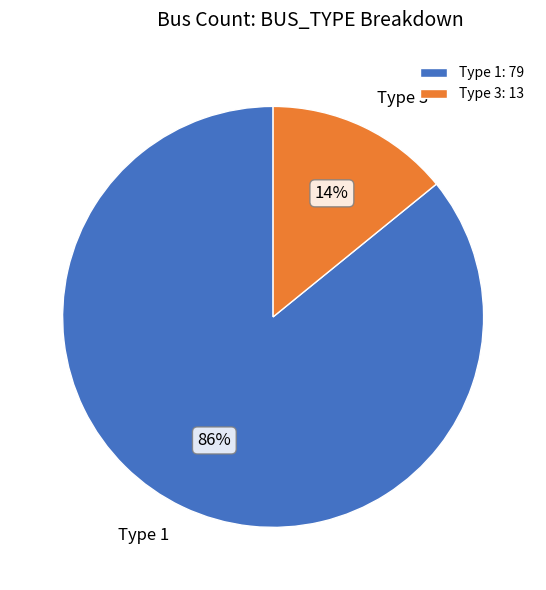

True or false: Type 3 accounts for 14% of the total.

True